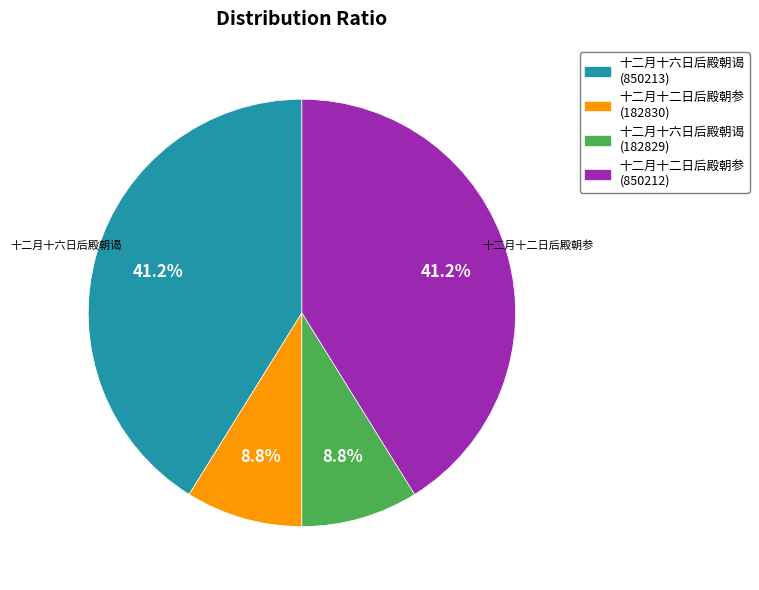

To the nearest percent, what percentage of the pie is 十二月十二日后殿朝参 (182830)?

9%